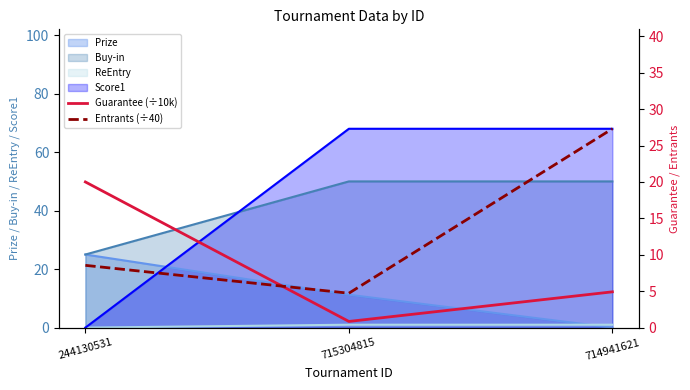

Is the value of Score1 at 244130531 greater than the value of Prize at 715304815?

No